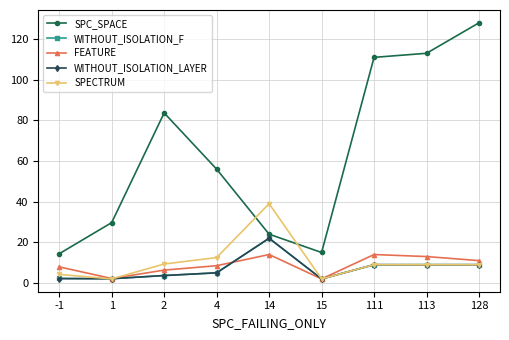

True or false: SPC_SPACE and FEATURE cross at least once.

False